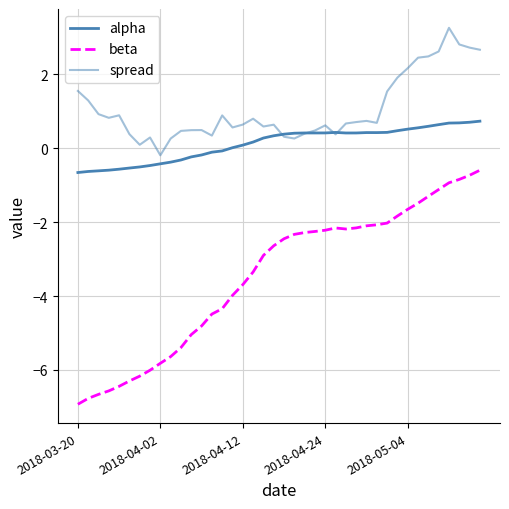

Does the chart have visible grid lines?

Yes